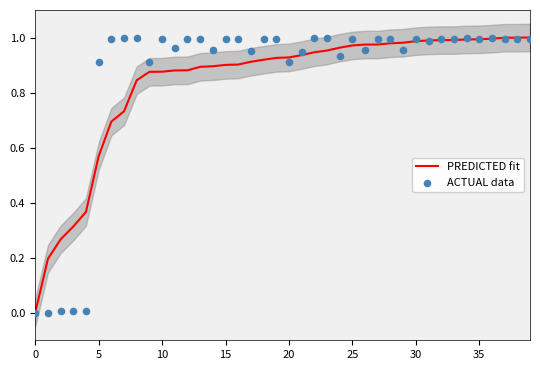

At which category is the sum across all series the highest?

36